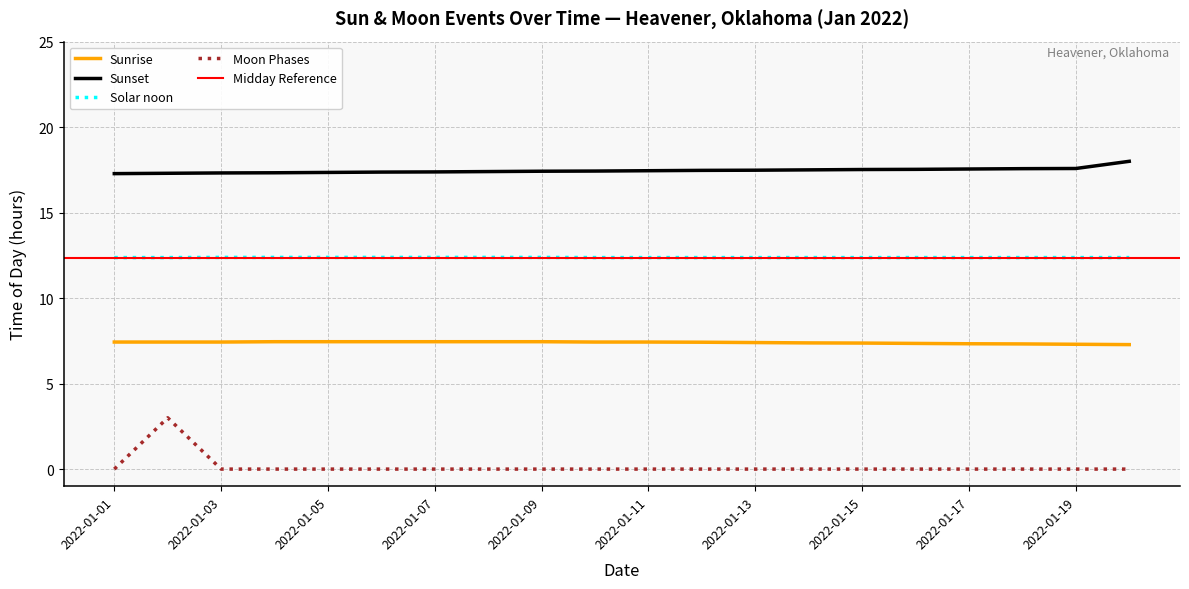

List the labels in order of value, smallest first.

2022-01-01, 2022-01-03, 2022-01-04, 2022-01-05, 2022-01-06, 2022-01-07, 2022-01-08, 2022-01-09, 2022-01-10, 2022-01-11, 2022-01-12, 2022-01-13, 2022-01-14, 2022-01-15, 2022-01-16, 2022-01-17, 2022-01-18, 2022-01-19, 2022-01-20, 2022-01-02